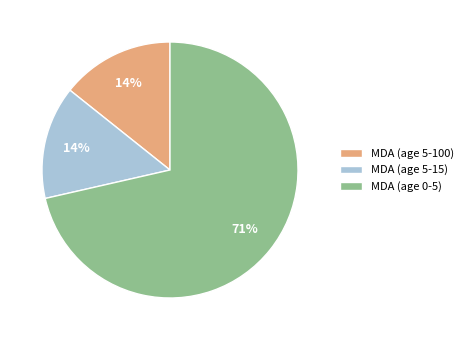

To the nearest percent, what is the average slice percentage?

33%